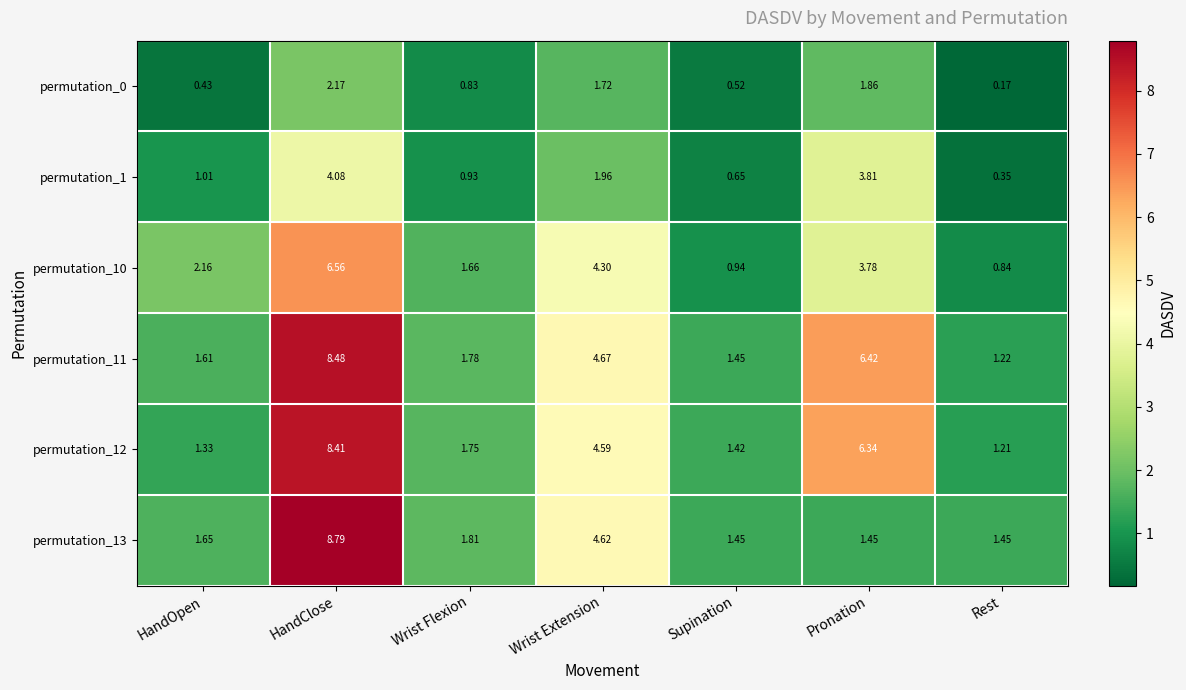

Rank the series by their maximum value, from lowest to highest.

permutation_0, permutation_1, permutation_10, permutation_12, permutation_11, permutation_13